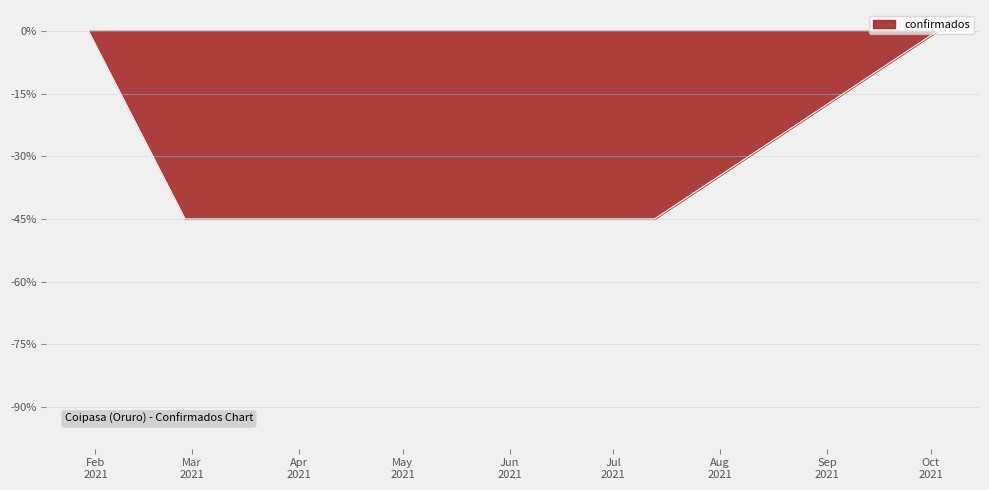

At which category does the chart reach its peak across all series?

2021-01-30